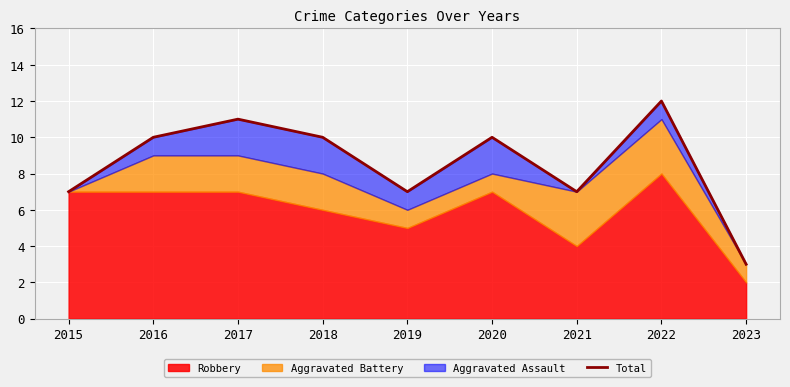

Reading left to right, list all the values displayed in this chart.

7	10	11	10	7	10	7	12	3